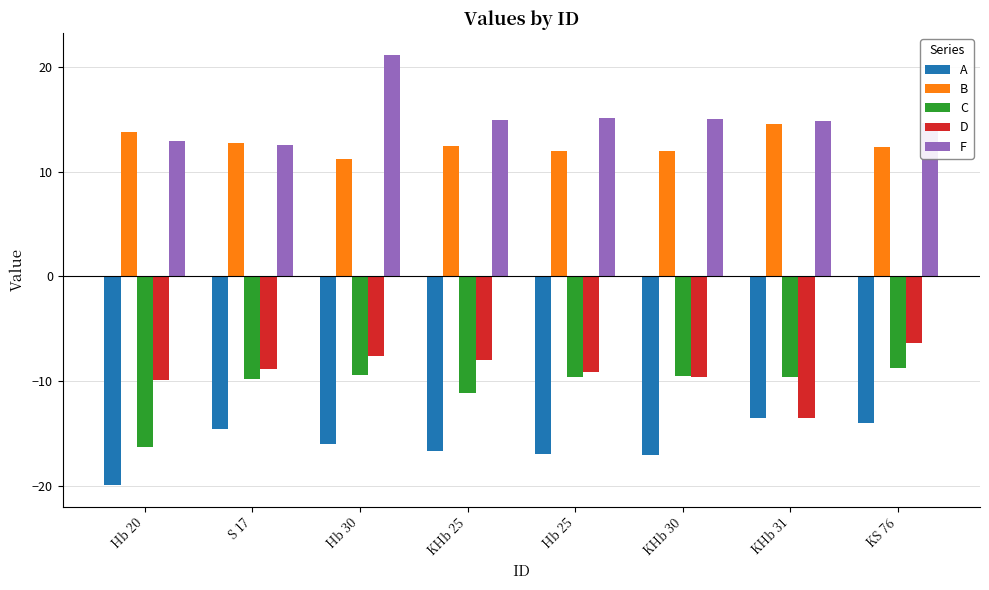

Which series changed the most between S 17 and KS 76?

D